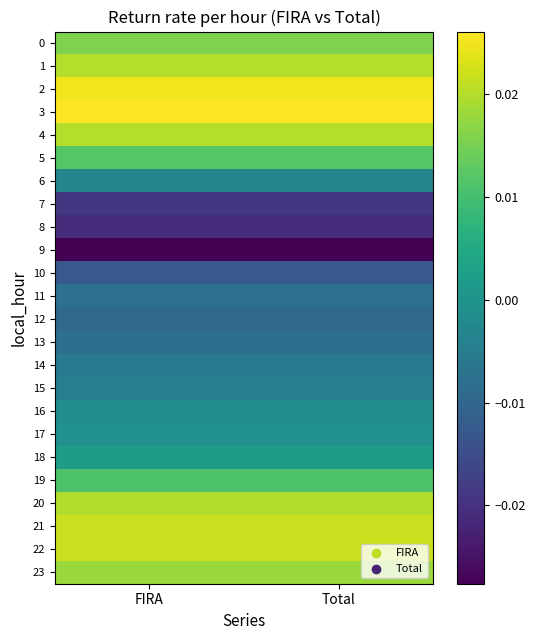

At which category is the sum across all series the highest?

FIRA